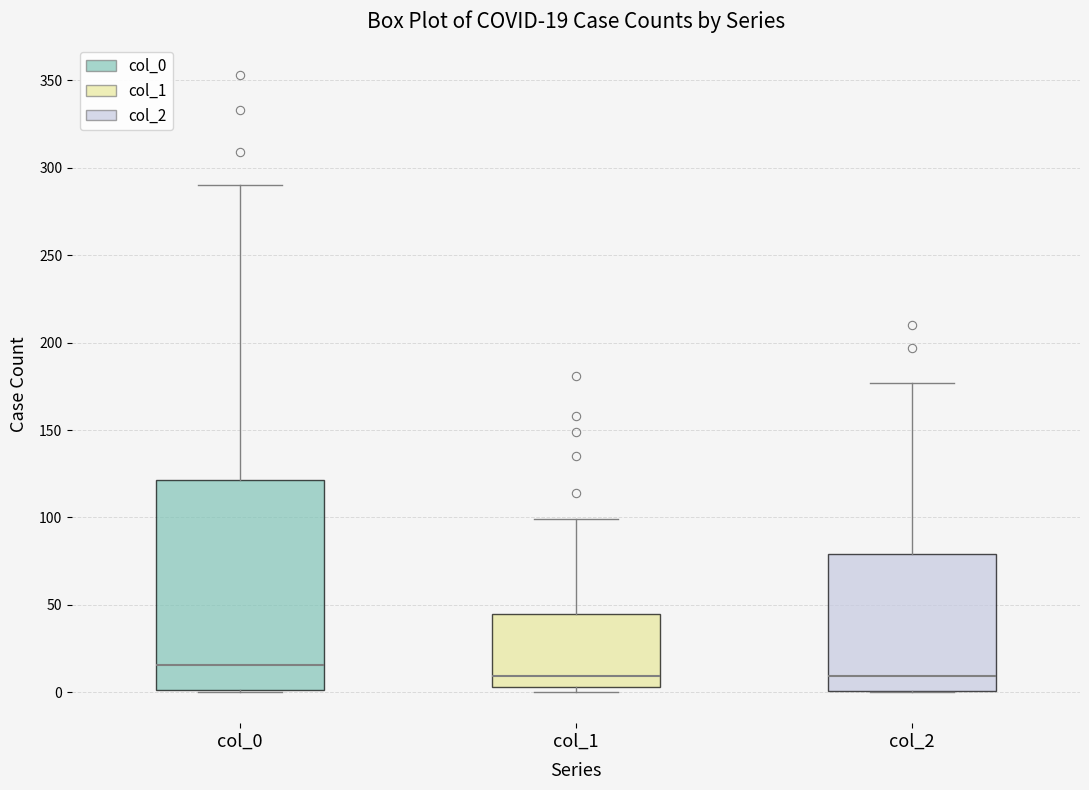

Comparing the boxes themselves (not the whiskers), which one is the tallest?

col_0